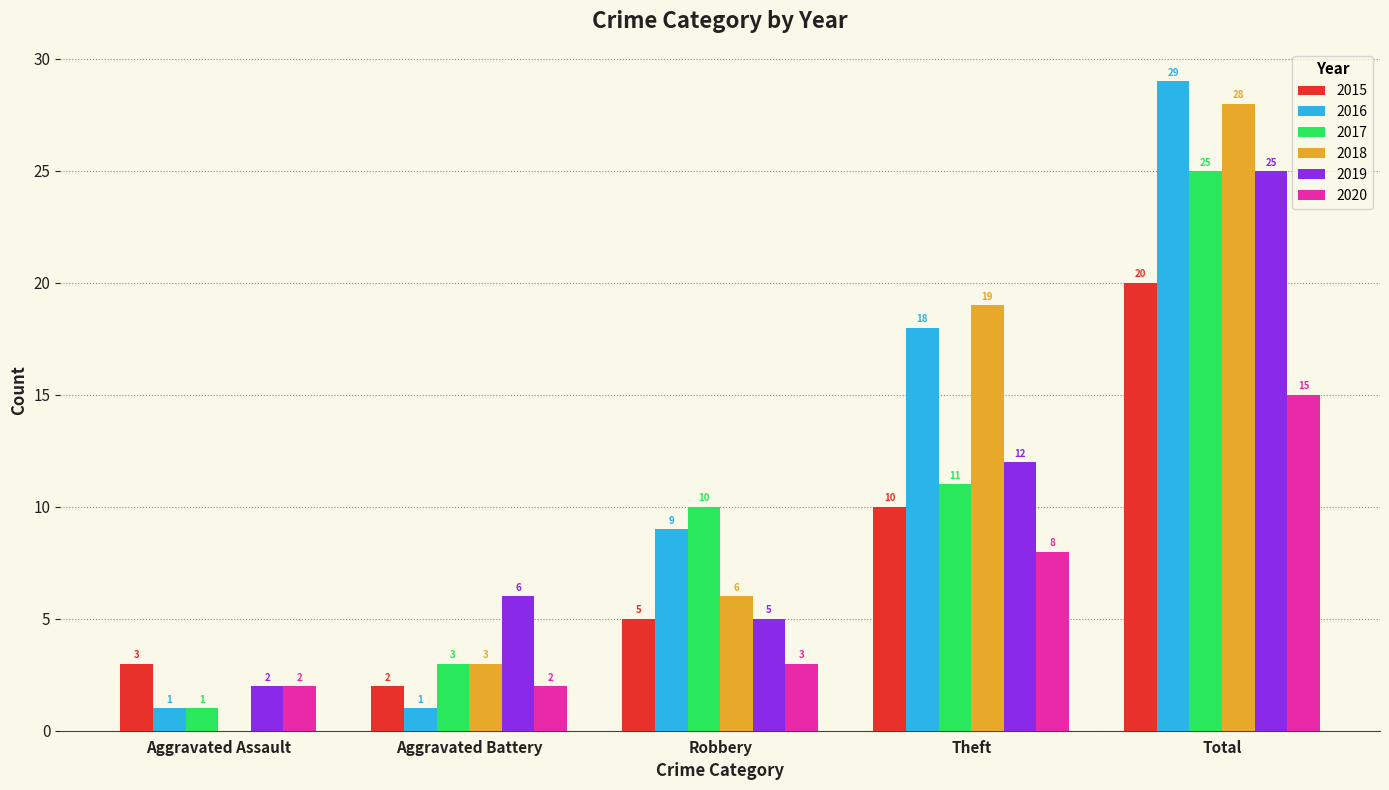

What is the difference between the 2019 values at Aggravated Battery and Aggravated Assault?

4